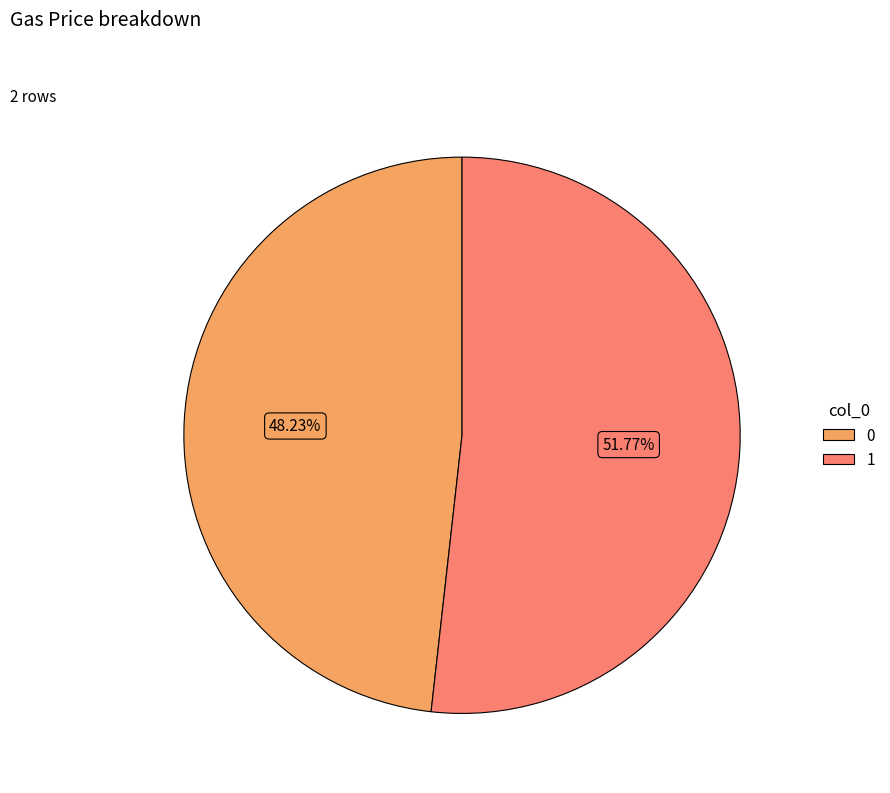

Do 0 and 1 together represent more than half of the pie?

Yes